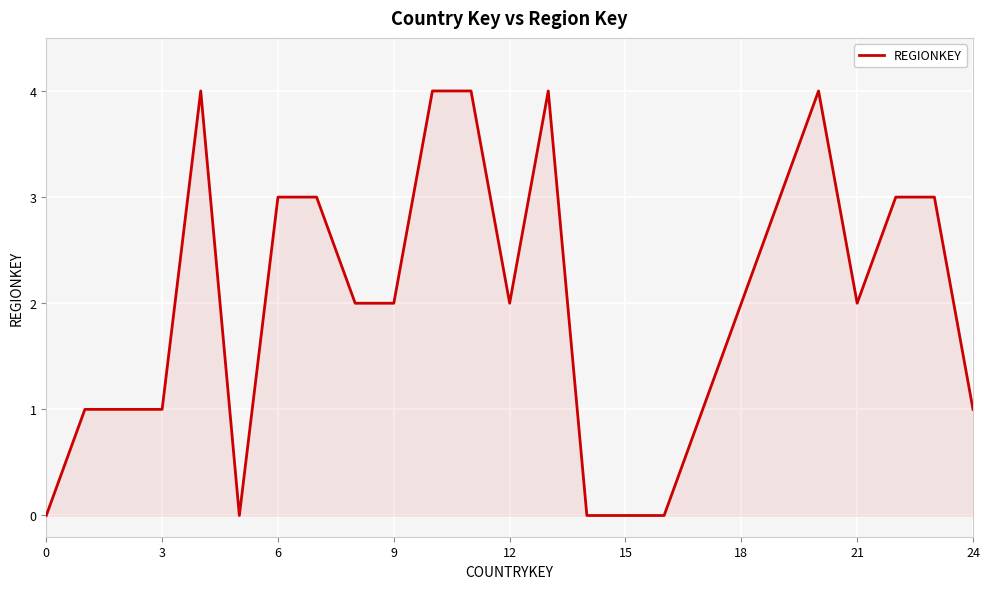

What is the difference between the maximum and minimum values?

4